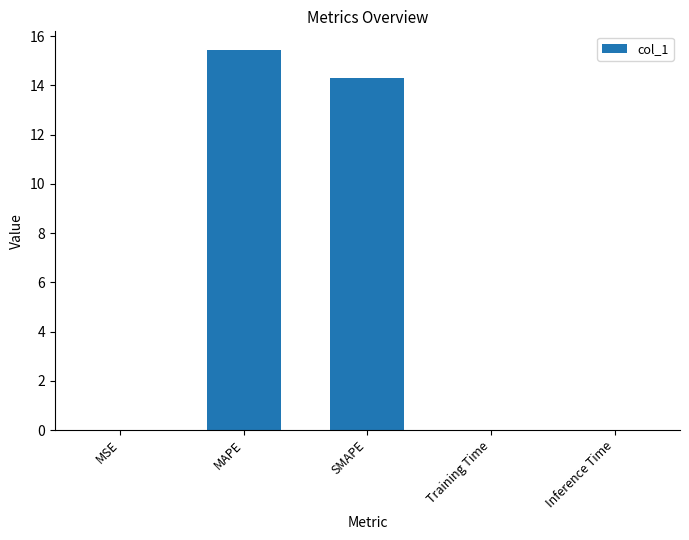

Which has a higher value, MSE or SMAPE?

SMAPE